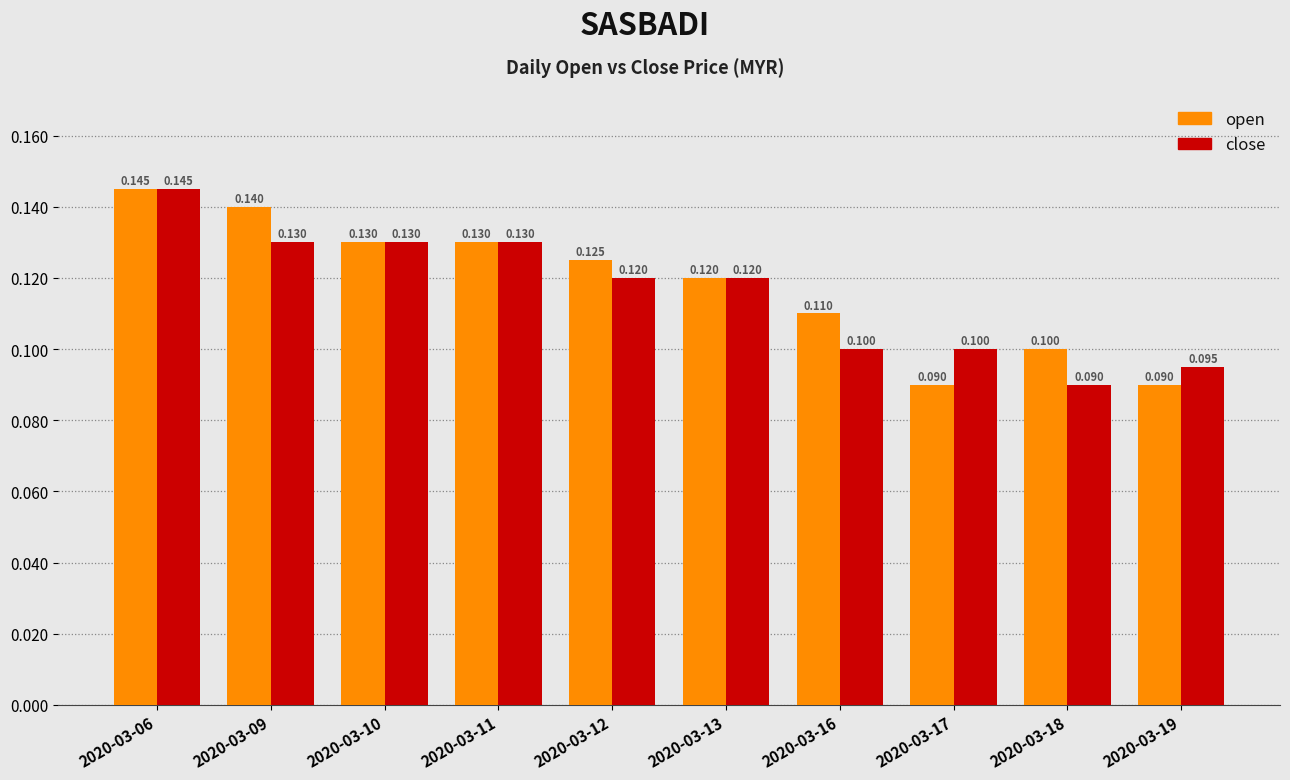

At how many categories does at least one series exceed 0?

10